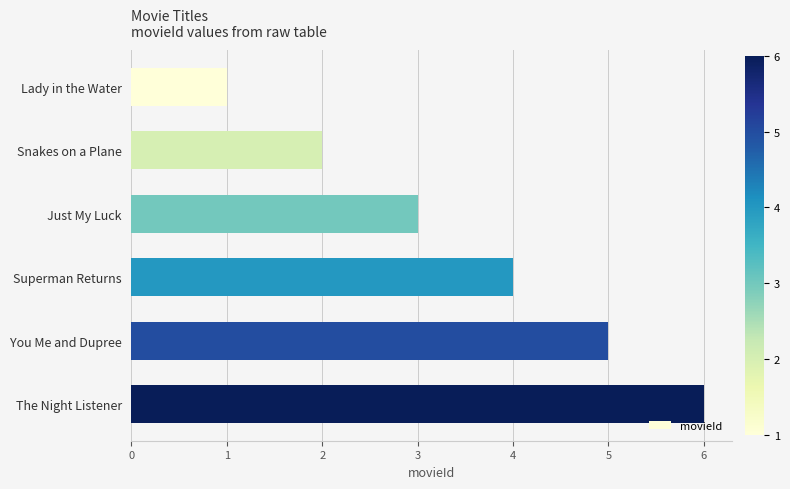

Rank the categories by value from highest to lowest.

The Night Listener, You Me and Dupree, Superman Returns, Just My Luck, Snakes on a Plane, Lady in the Water